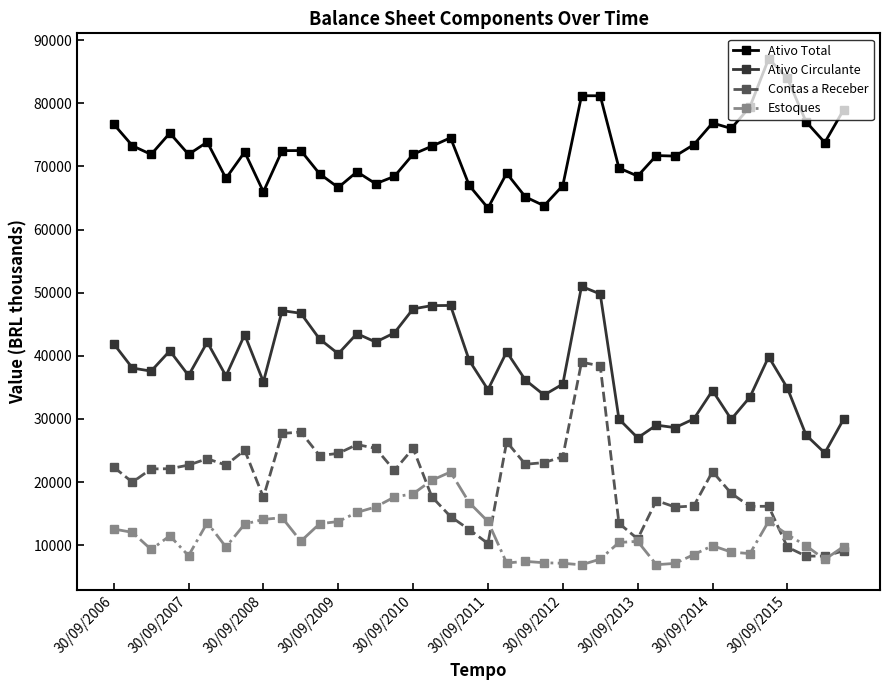

True or false: Ativo Total and Estoques cross at least once.

False